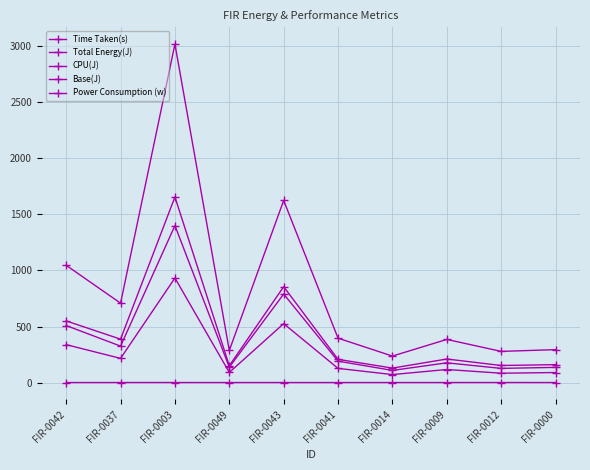

How many data points in CPU(J) are above 212?

5